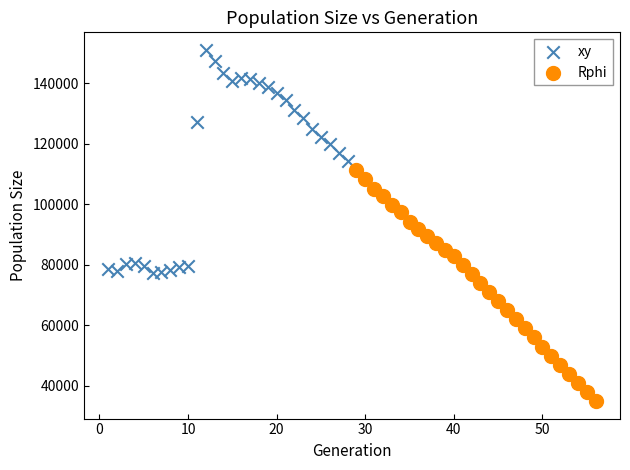

What are all the series names shown in the legend?

xy, Rphi